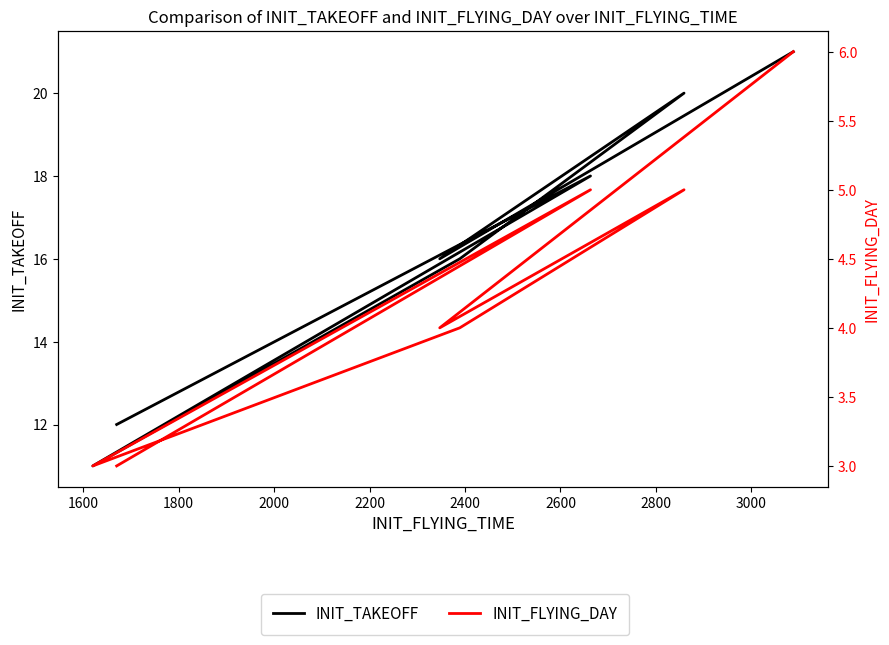

List the series in order of their peak value, highest first.

INIT_TAKEOFF, INIT_FLYING_DAY